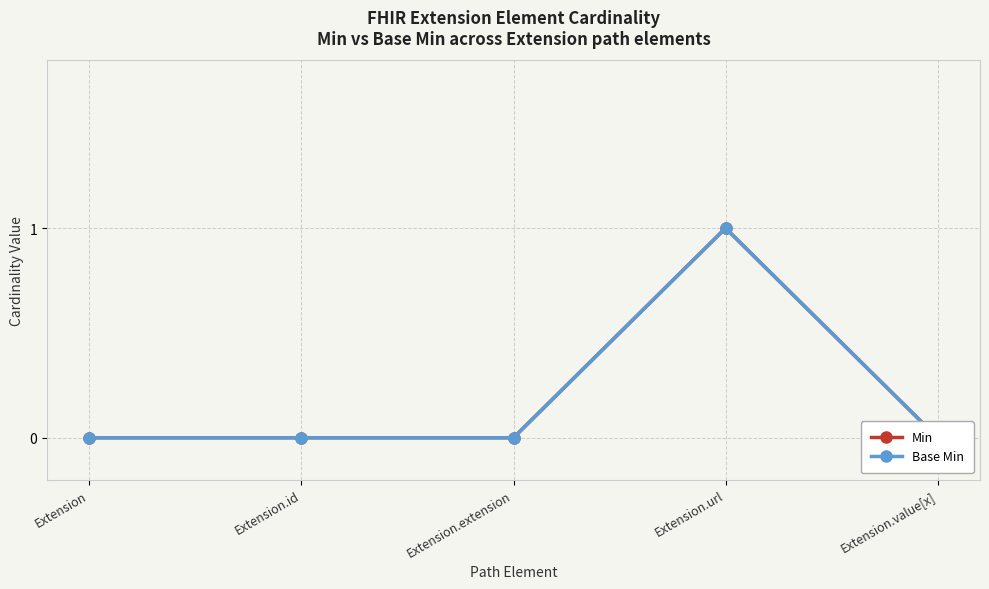

The value of Min at Extension is 0. True or false?

True